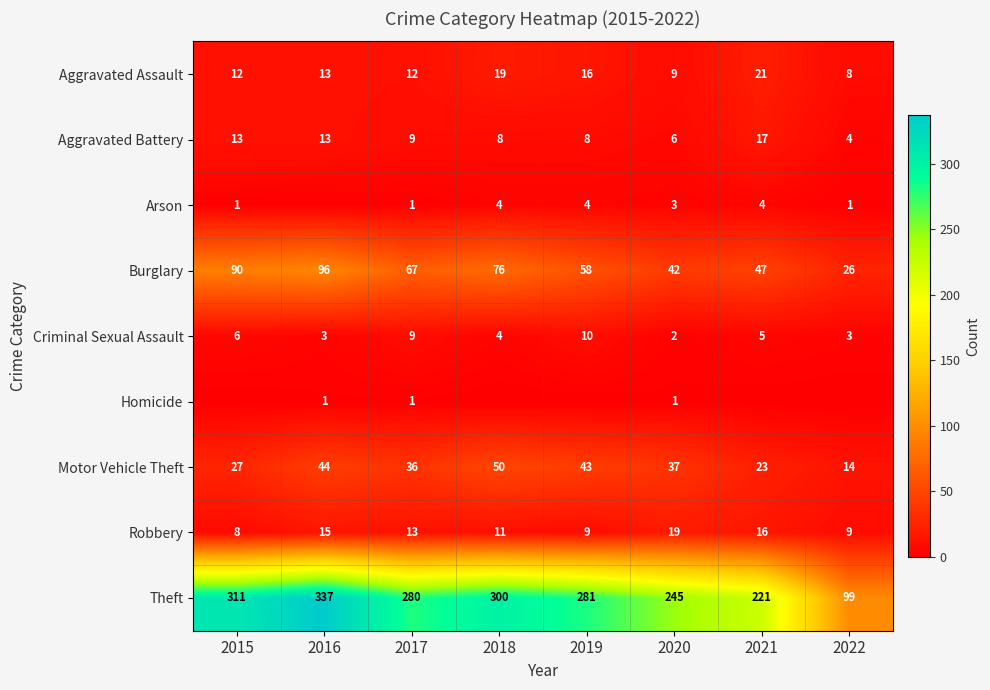

True or false: Arson has a value of 1 at 2015.

True